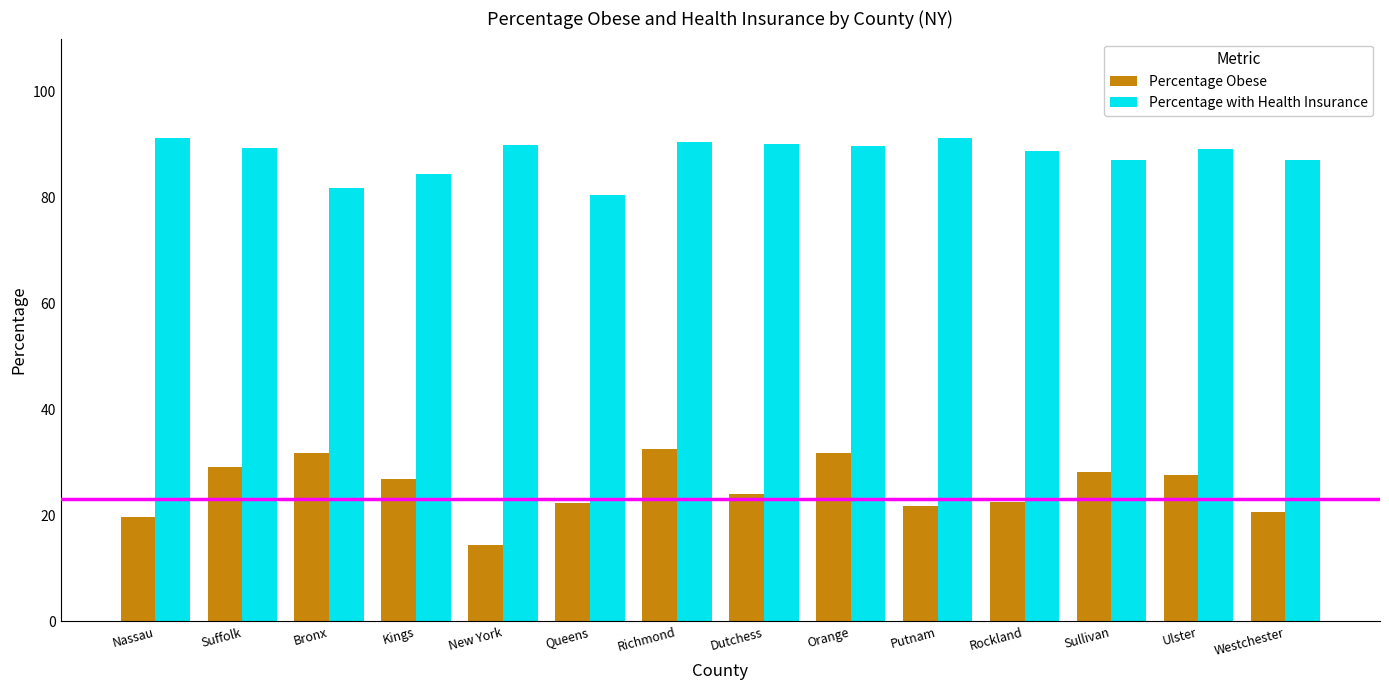

At Nassau, list the series in order from smallest to largest.

Percentage Obese, Percentage with Health Insurance